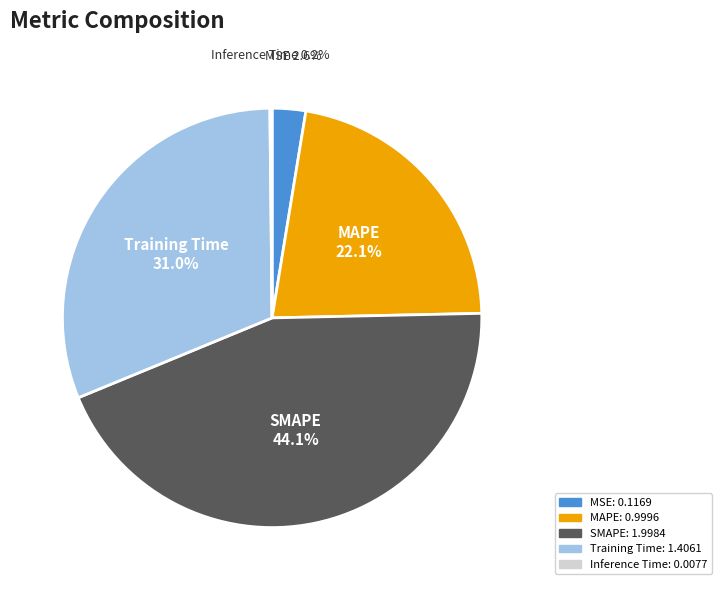

Is there any slice that represents more than half of the pie?

No